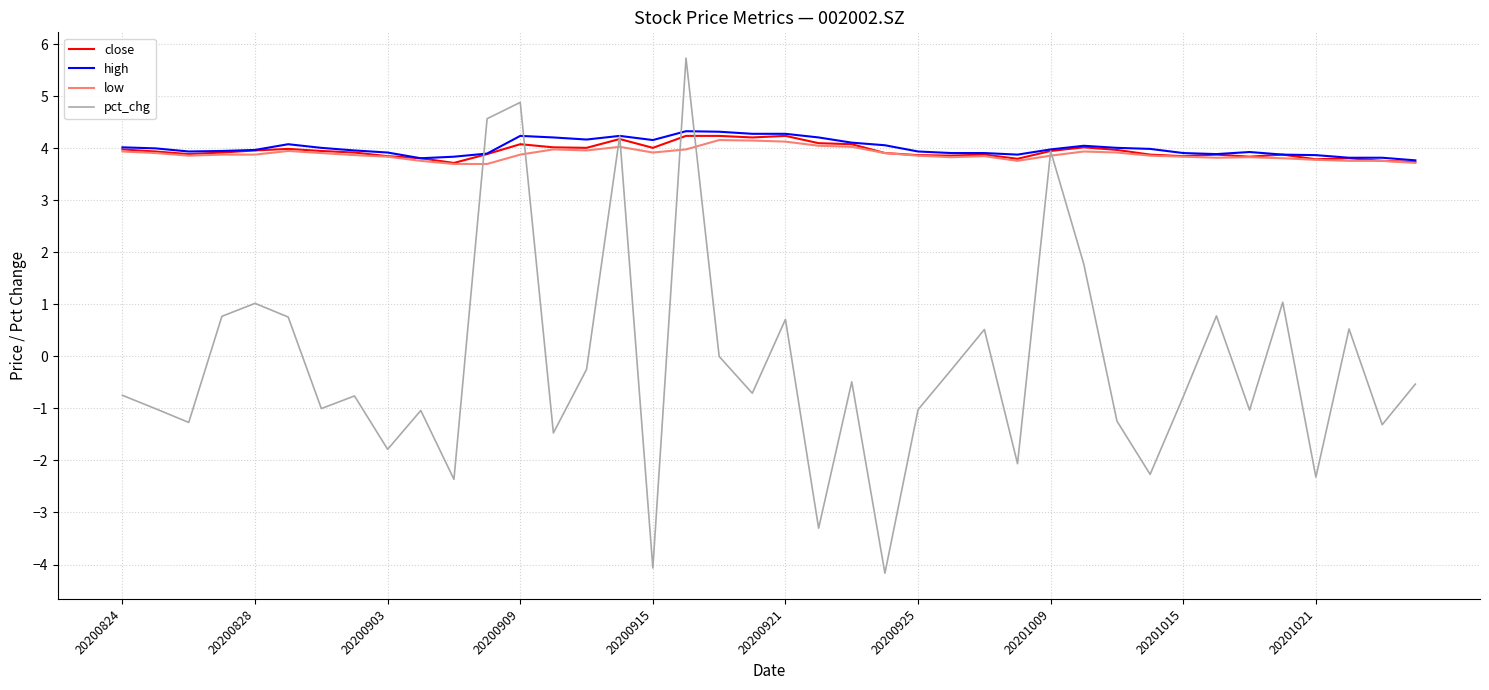

What is the highest value of the low series?

4.2